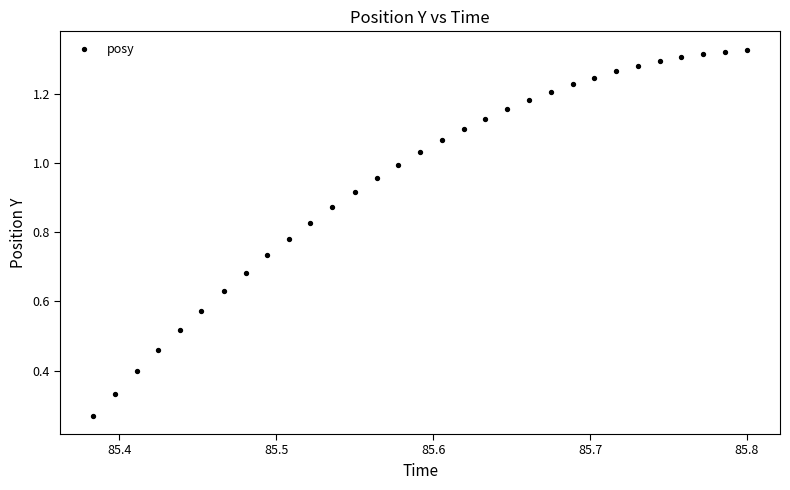

What is the range of X values (max minus min)?

0.4